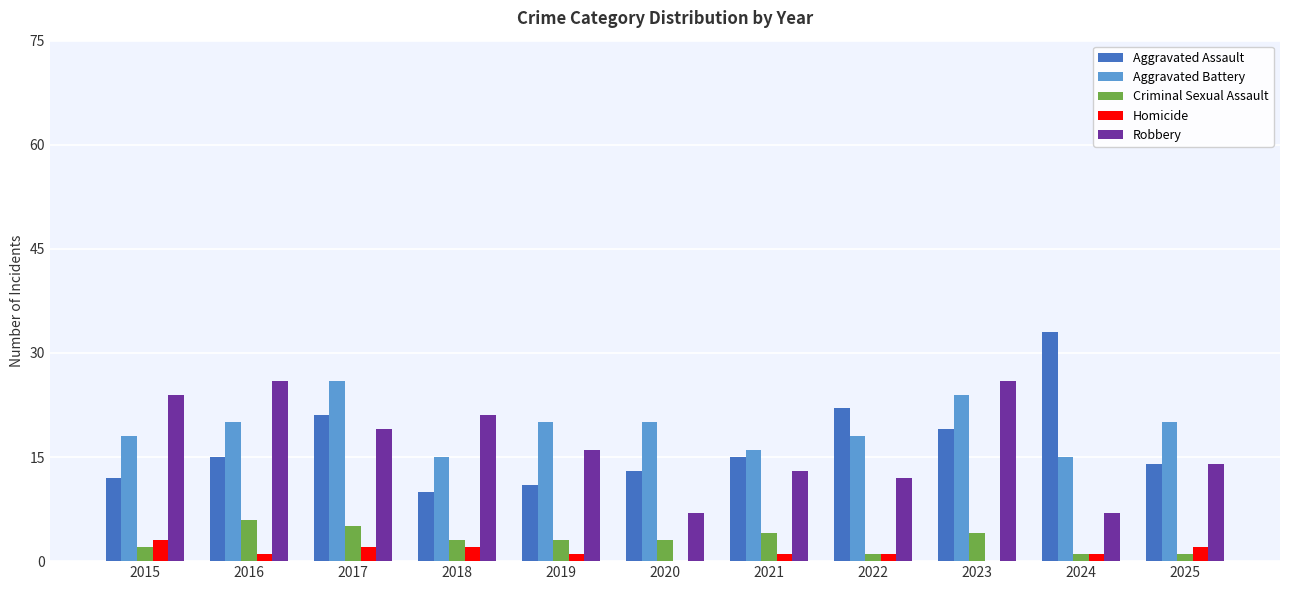

What is the difference between the Robbery values at 2017 and 2024?

12